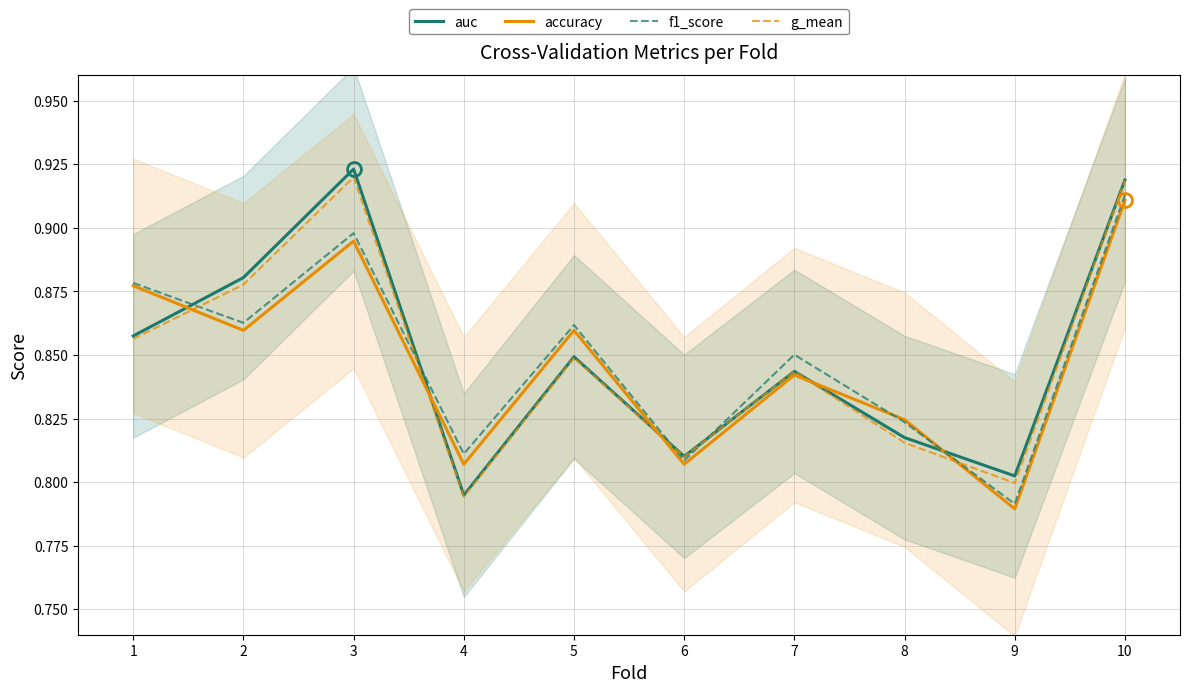

What is the lowest value of the f1_score series?

0.8